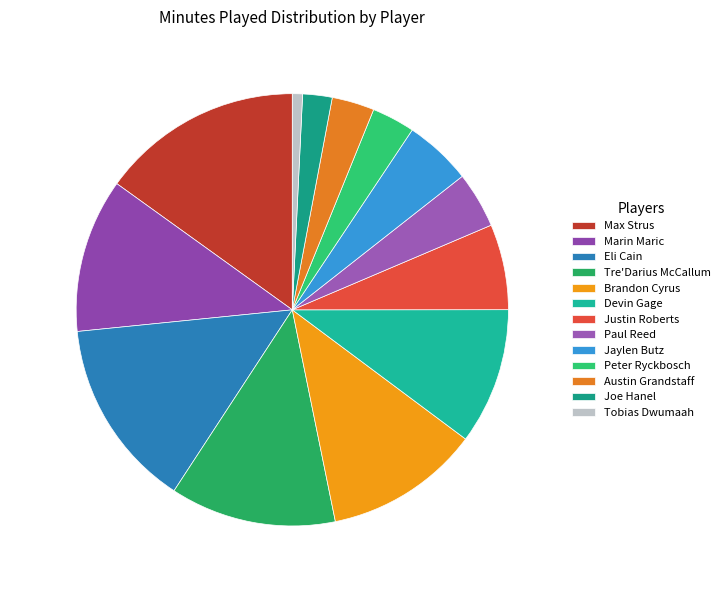

Is there any slice that represents more than half of the pie?

No